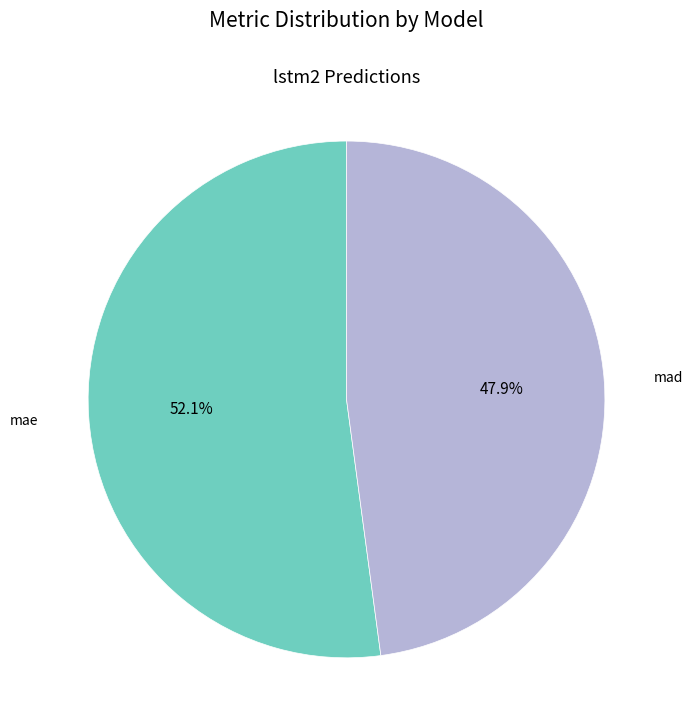

Approximately how many times larger is the value at mae compared to mad?

1.1